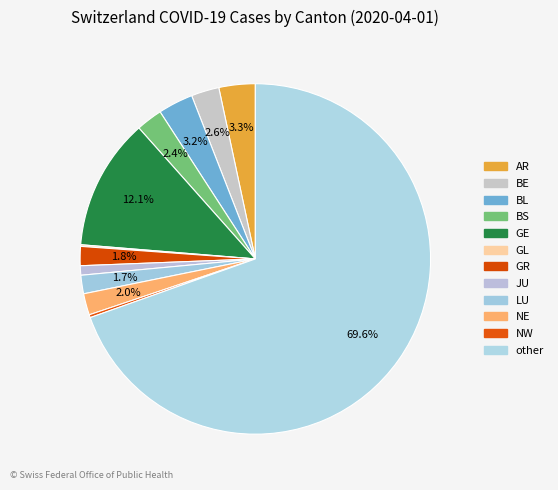

Is there a majority slice in this chart?

Yes